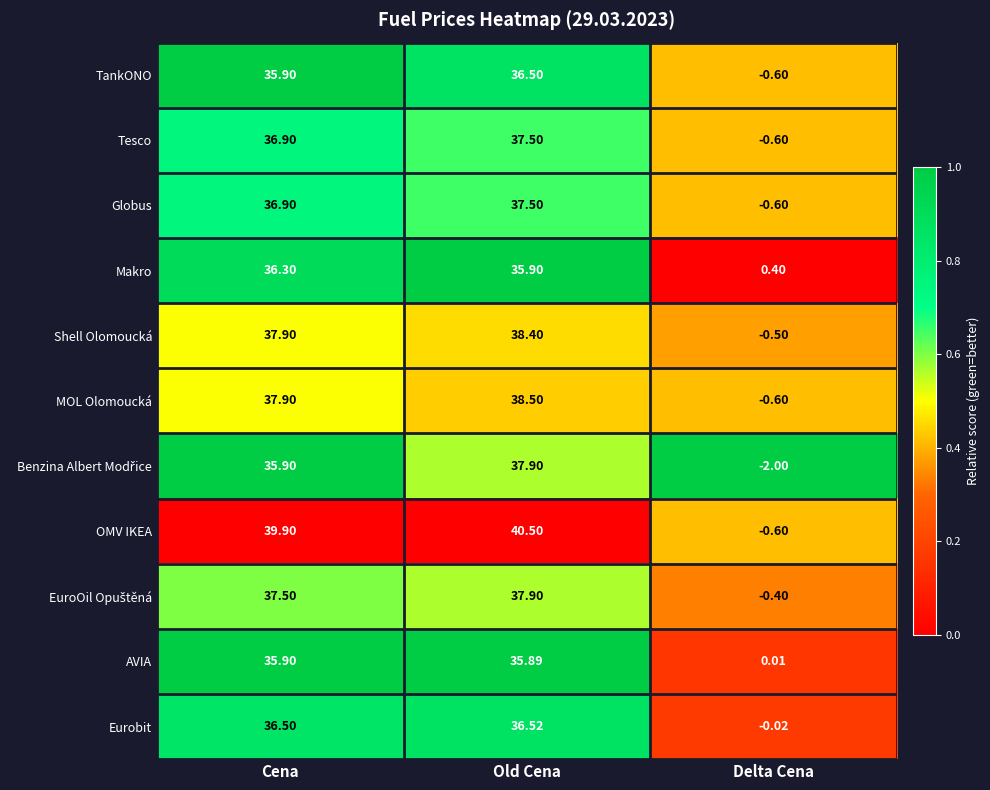

At which label is Globus closest to 18?

Delta Cena